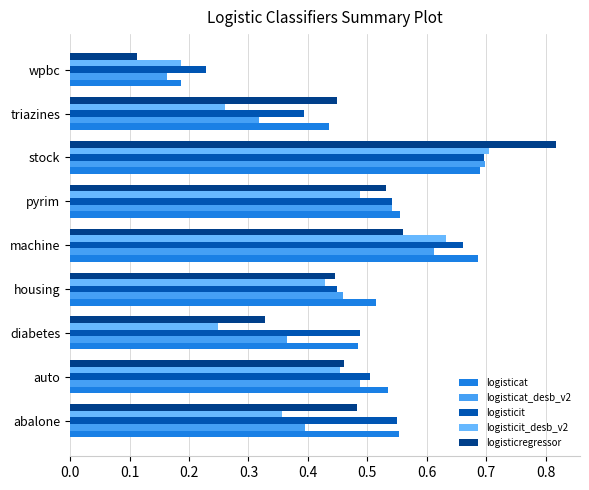

Which series has the largest range (max minus min)?

logisticregressor